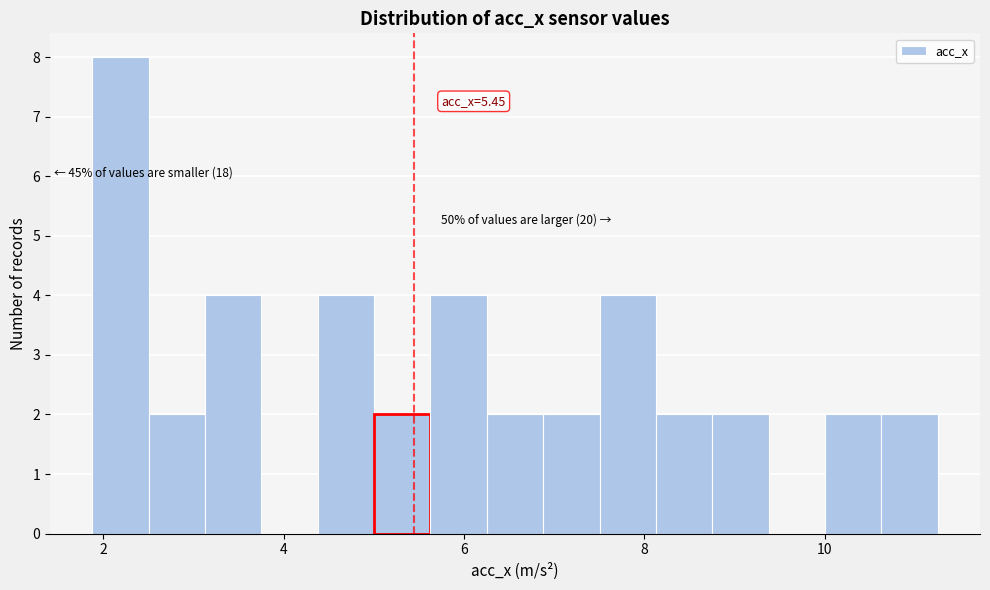

Read against the x-axis, roughly where is the centre of the tallest bar?

2.2